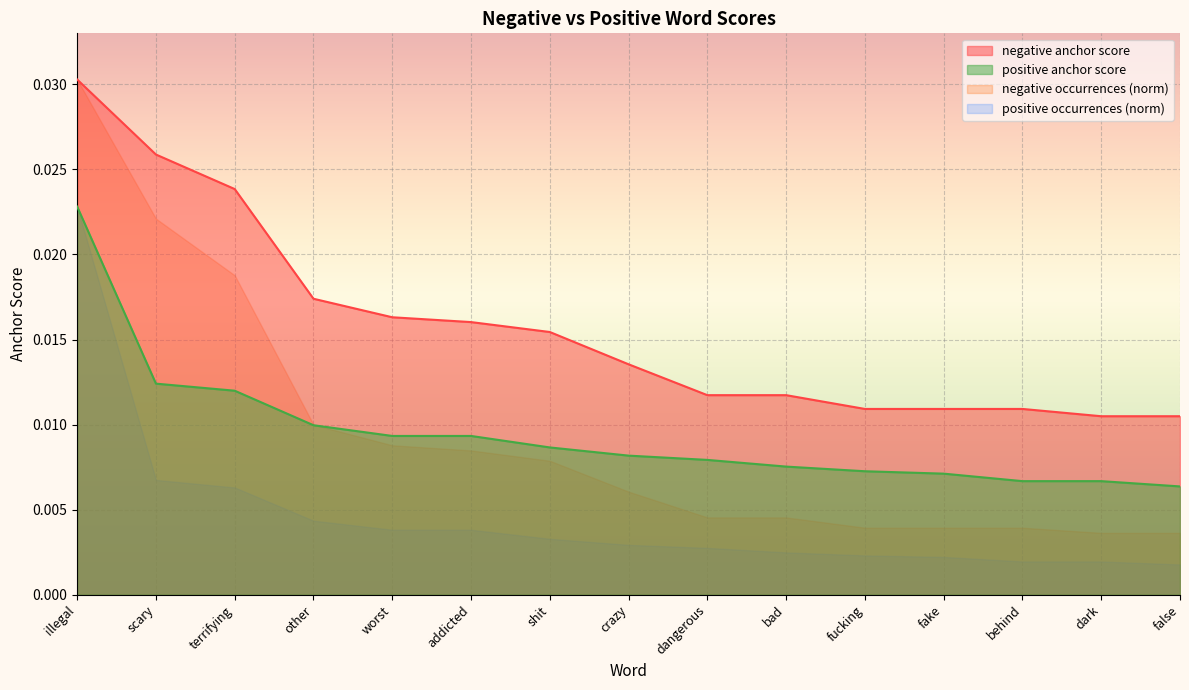

Between bad and behind, which series saw the biggest shift?

positive anchor score